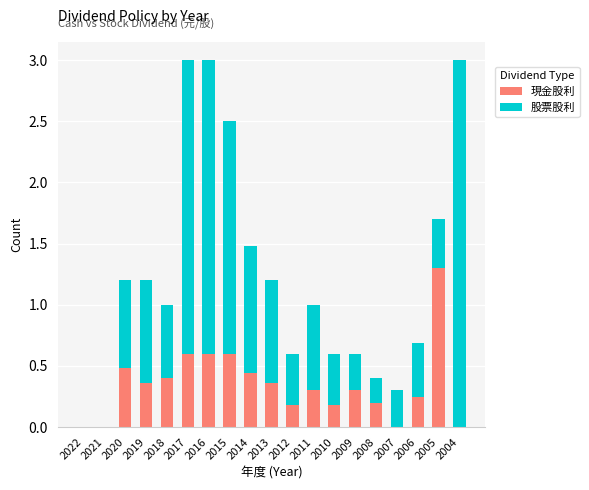

What is the total value across all series at 2016?

3.0